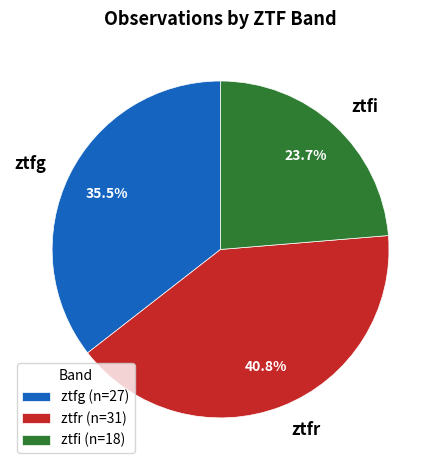

Approximately how many times larger is the value at ztfi compared to ztfr?

0.6